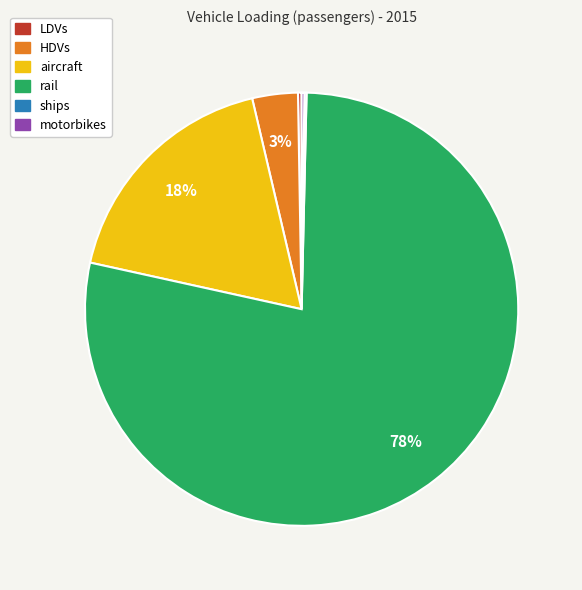

Is it true that rail is 78% of the pie?

True